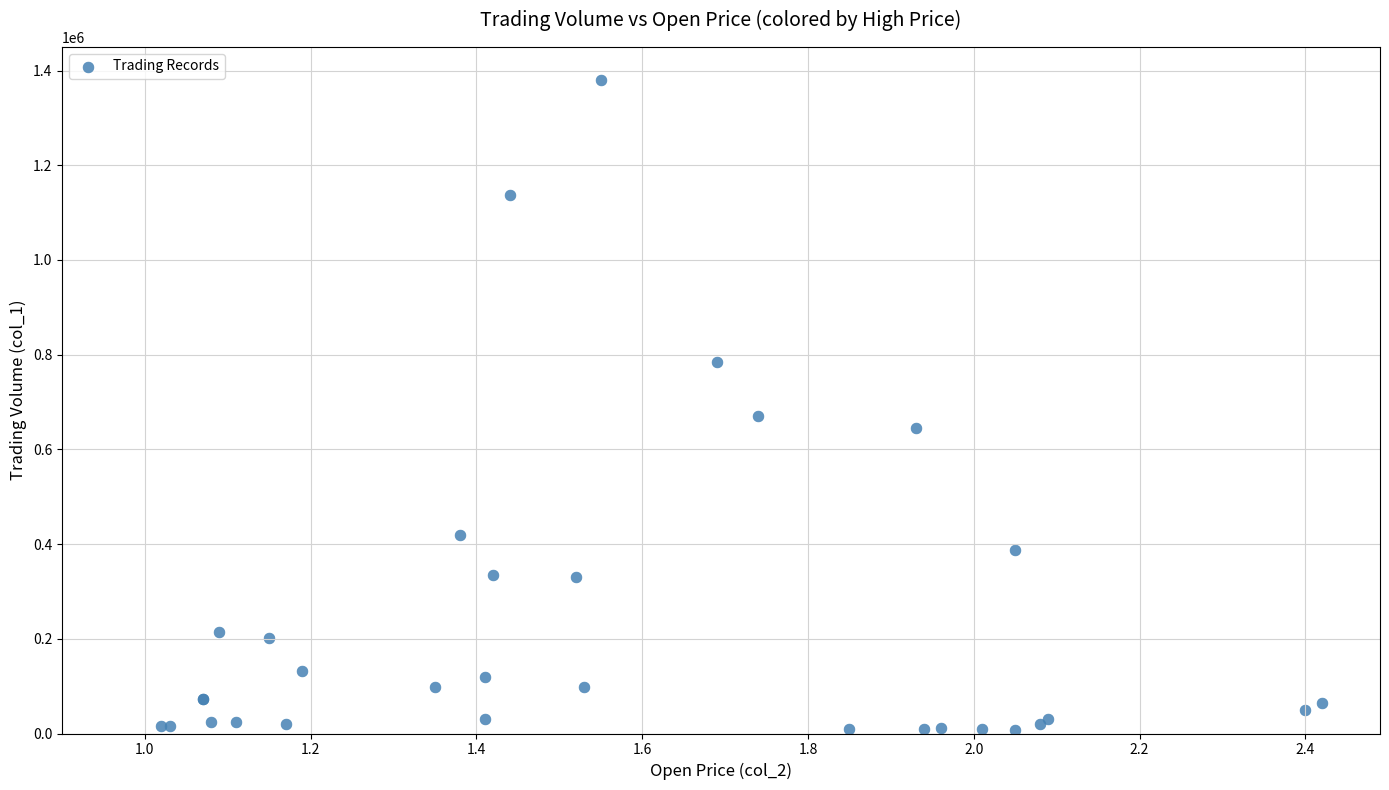

What Y value in the scatter plot is closest to 694500?

671000